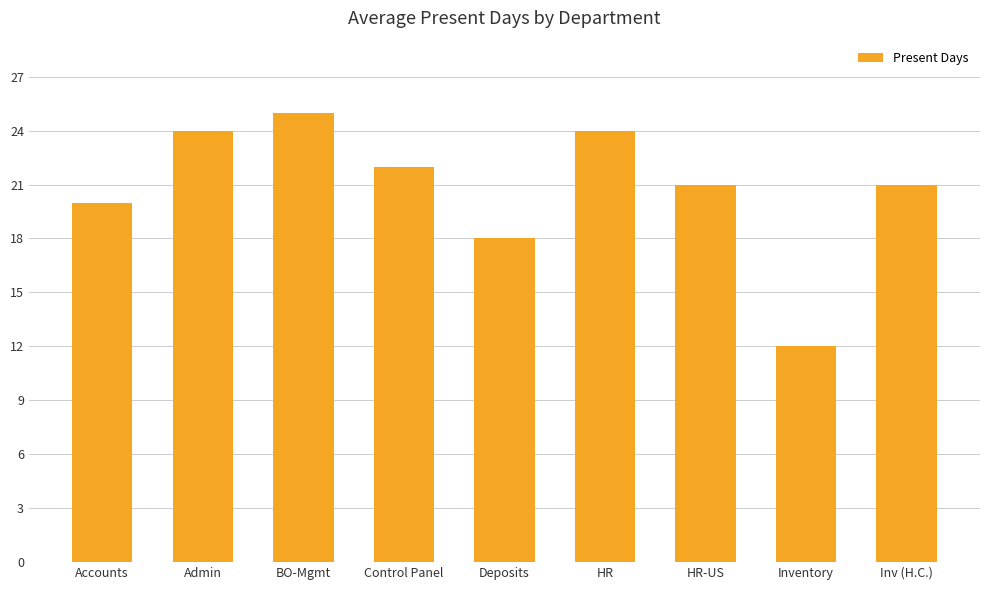

What is the value of the 5th bar from the left?

18